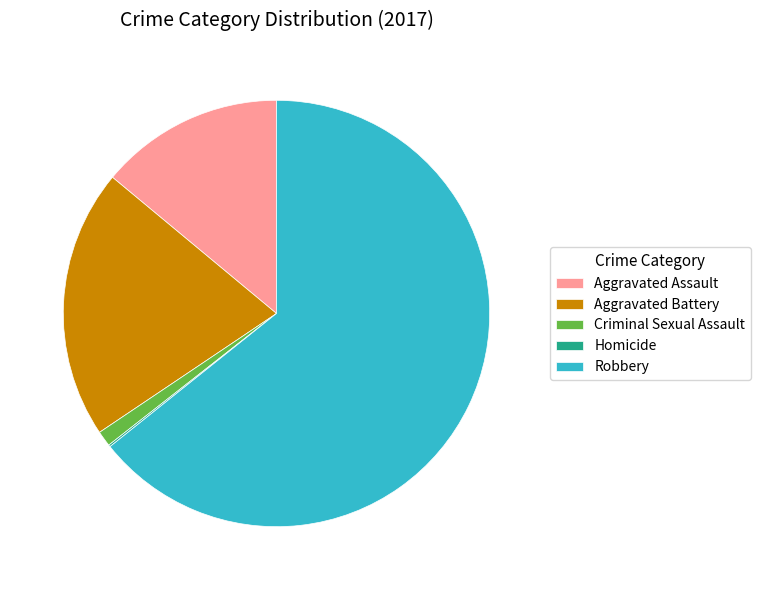

Between Aggravated Battery and Robbery, which is larger?

Robbery